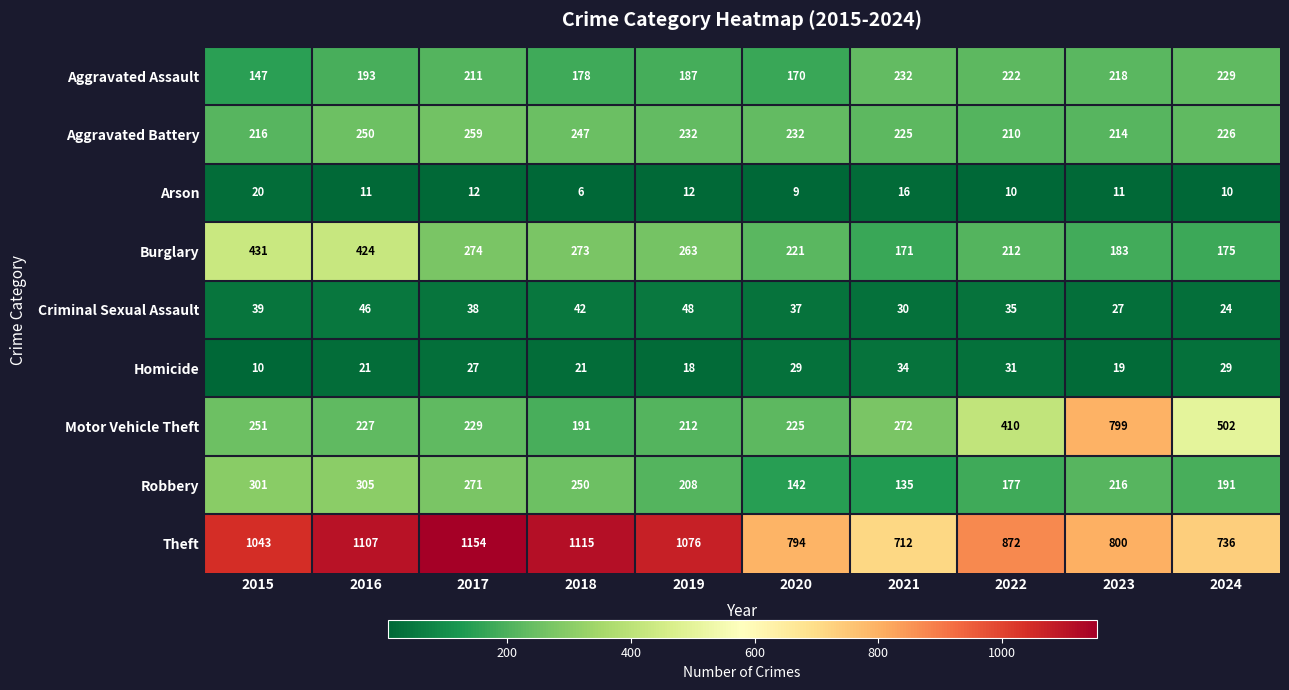

Is it true that Criminal Sexual Assault equals 27 at 2023?

True